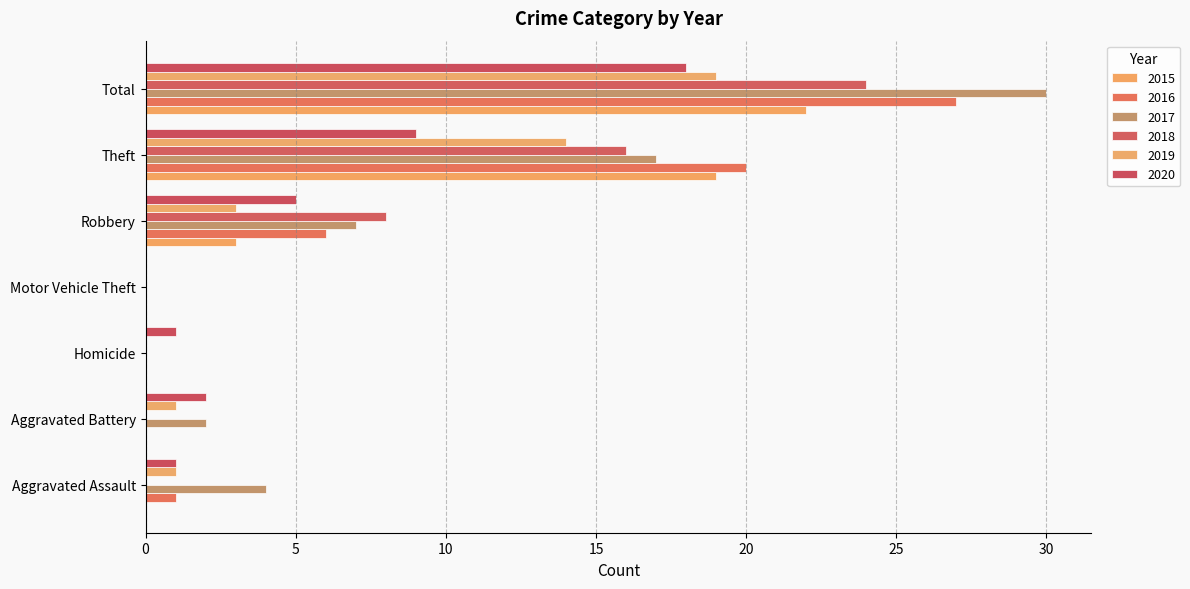

What is the difference between the maximum and minimum values in the 2017 series?

30